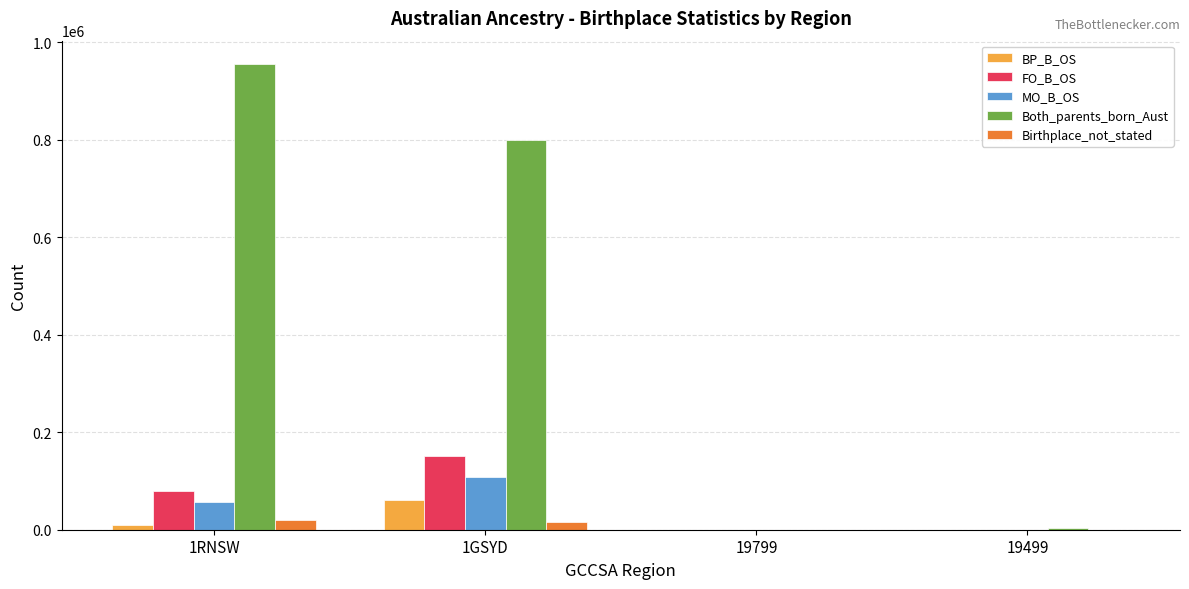

Between 1GSYD and 19799, which series saw the biggest shift?

Both_parents_born_Aust